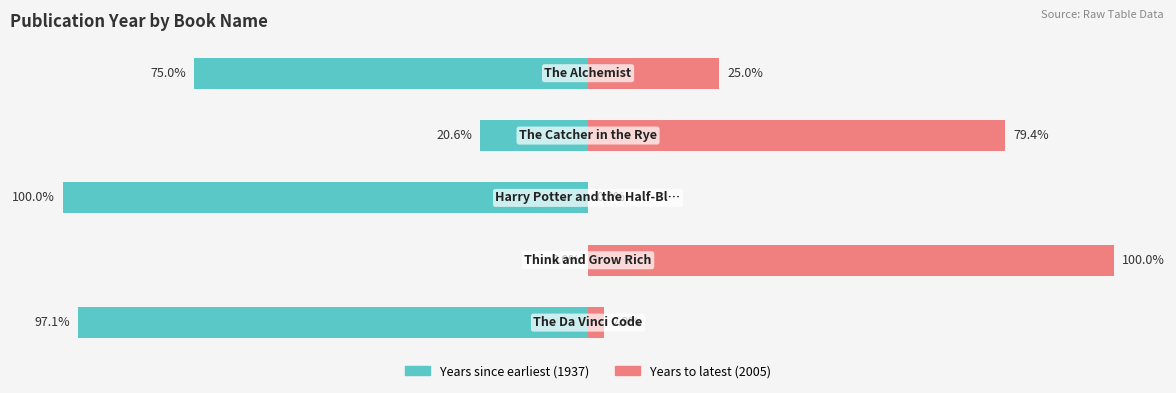

Does the chart contain any negative values?

Yes